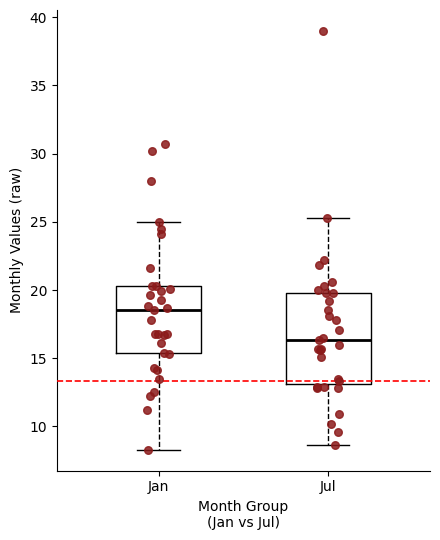

Which box's median line is the lowest?

Jul